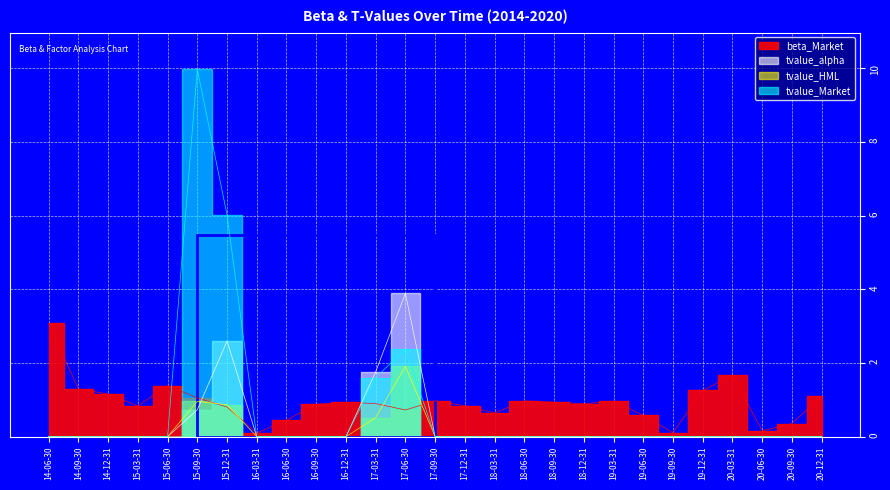

What is the spread (max minus min) of values at 17-06-30?

3.2